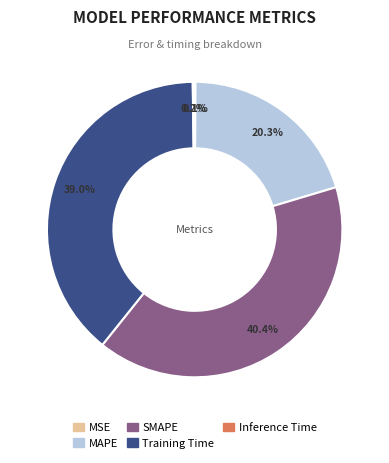

To the nearest percent, what is the average slice percentage?

20%